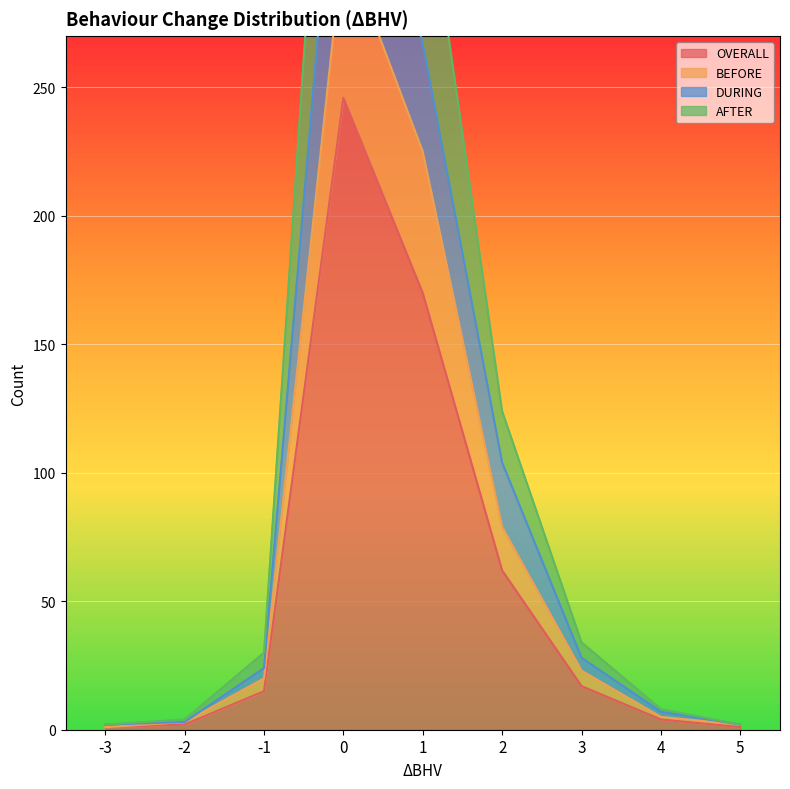

True or false: DURING and AFTER intersect in this chart.

False